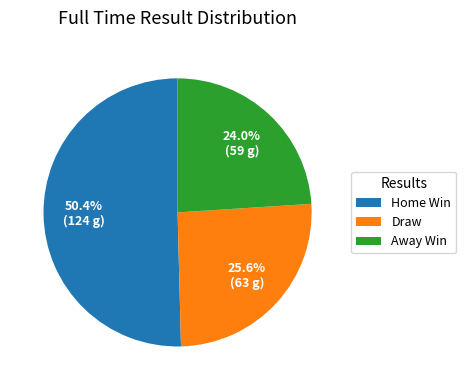

How many segments does this pie chart have?

3